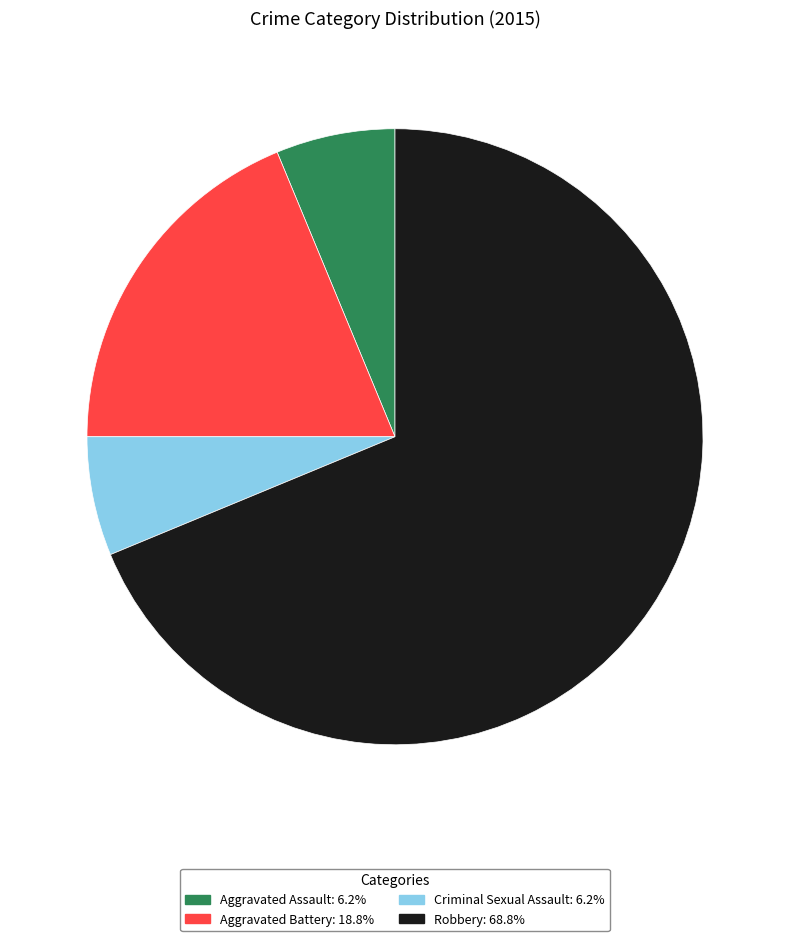

Do Criminal Sexual Assault and Aggravated Assault together represent more than half of the pie?

No